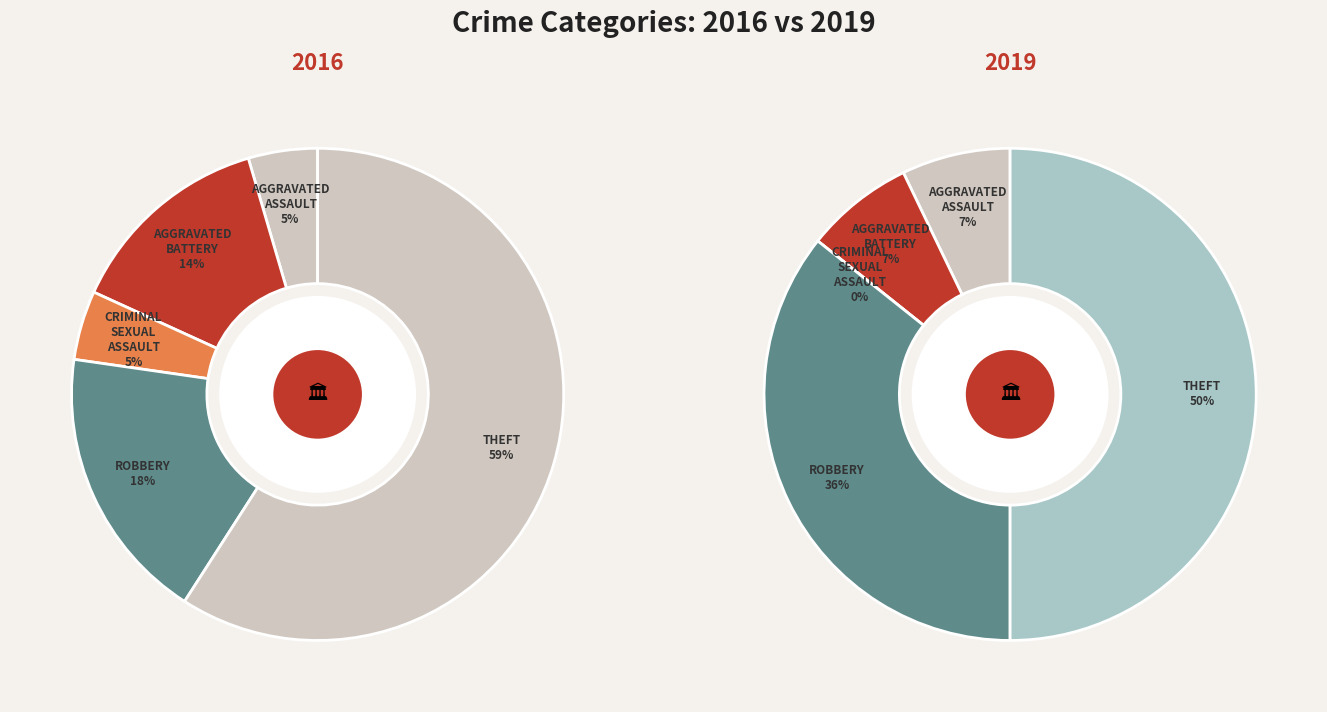

How many slices are in this pie chart?

5